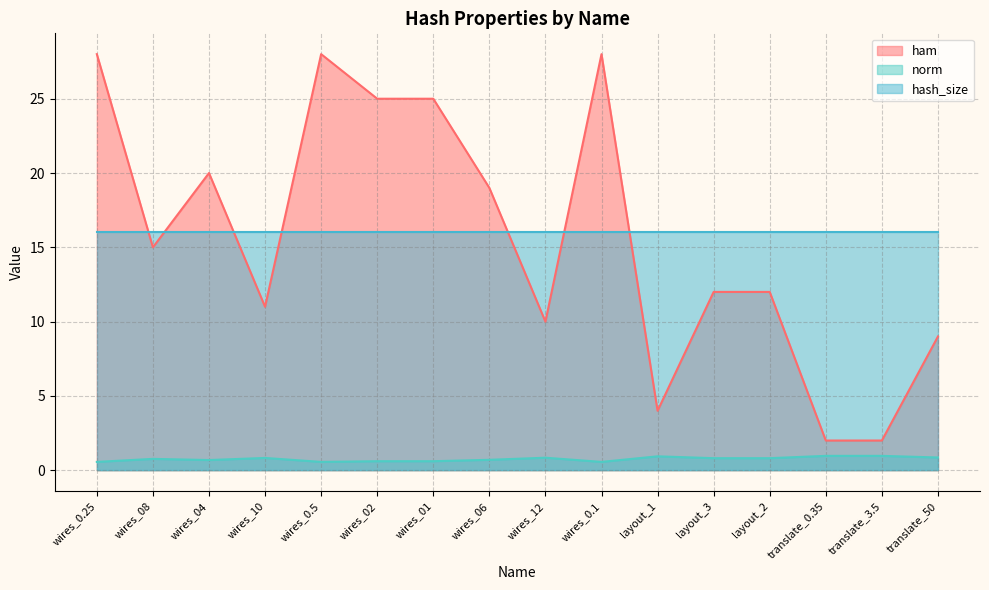

True or false: norm has more than 0 interior local peaks.

True